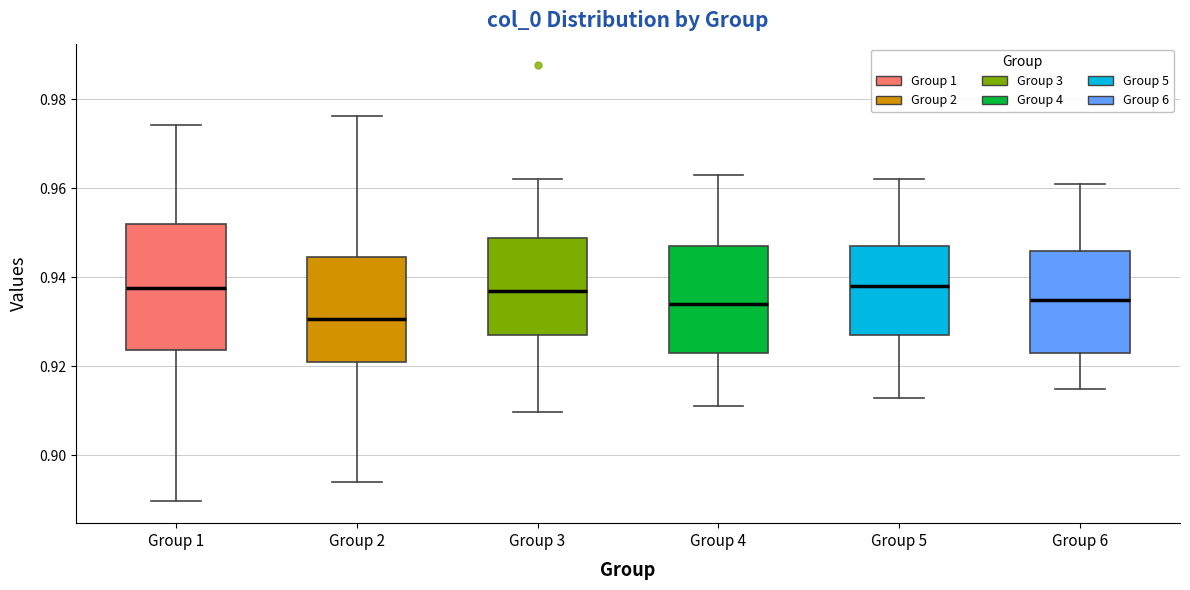

Where does the lower whisker of the box for Group 2 end on the y-axis? The values are not printed on the chart, so give them approximately, as read against the axis.

0.894